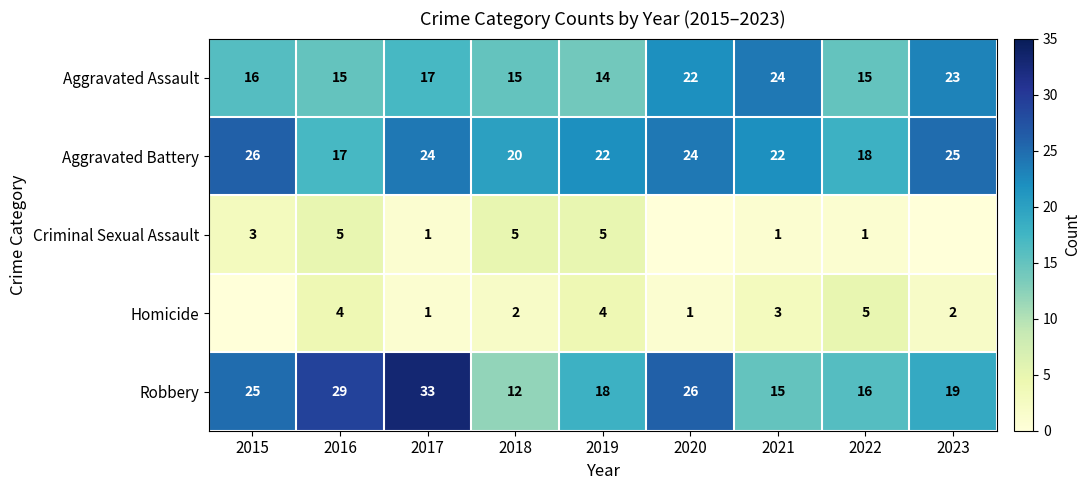

The value of Robbery at 2016 is 29. True or false?

True